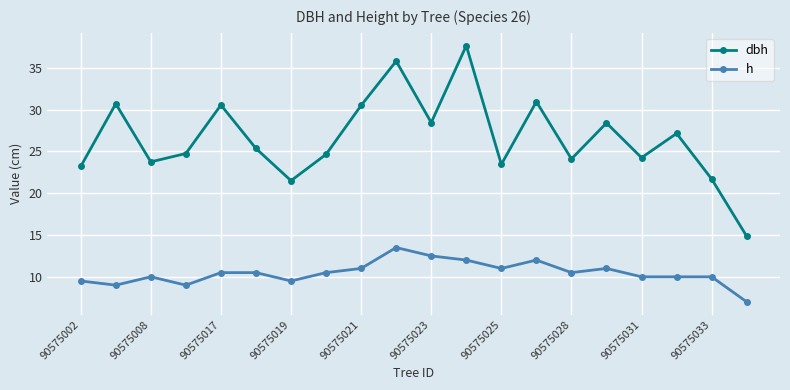

Which series has the largest range (max minus min)?

dbh